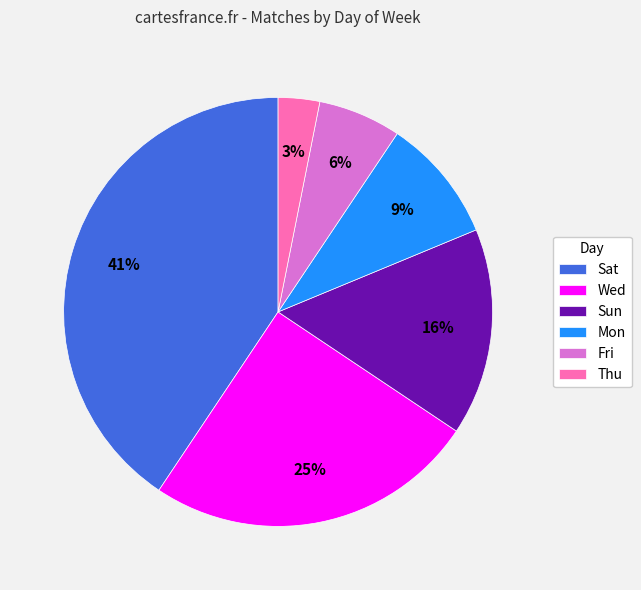

Between Fri and Sat, which is larger?

Sat